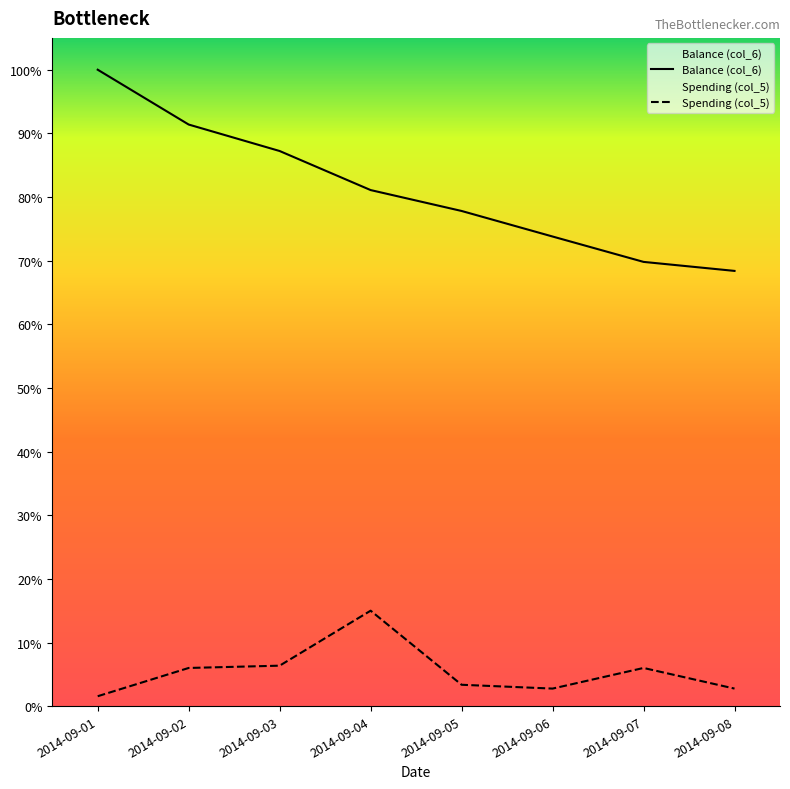

List the labels in order of Balance (col_6) value, largest first.

2014-09-01, 2014-09-02, 2014-09-03, 2014-09-04, 2014-09-05, 2014-09-06, 2014-09-07, 2014-09-08